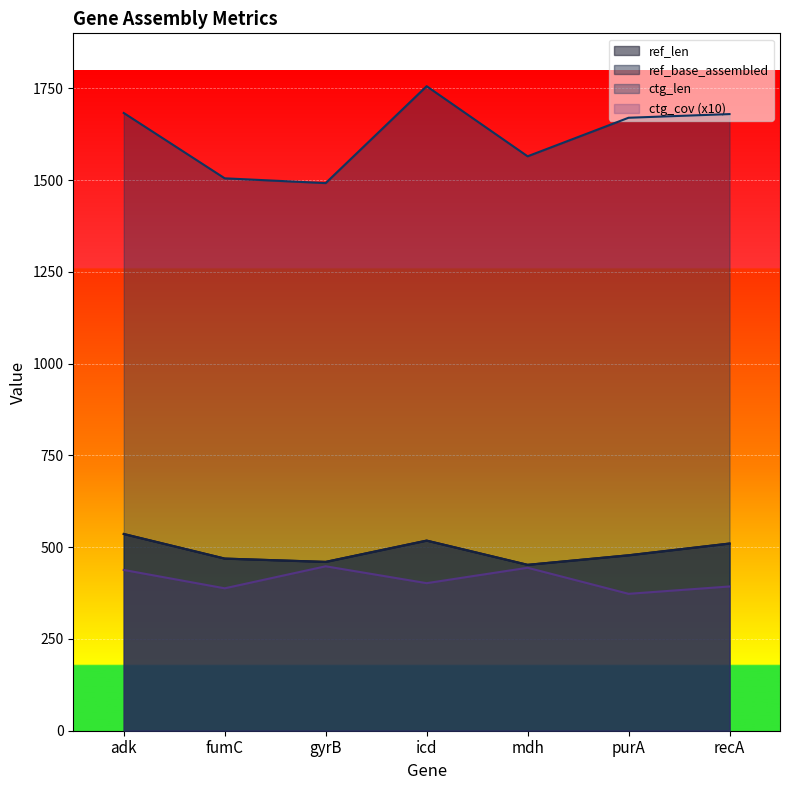

Rank the series at mdh from lowest to highest value.

ctg_cov, ref_len, ref_base_assembled, ctg_len